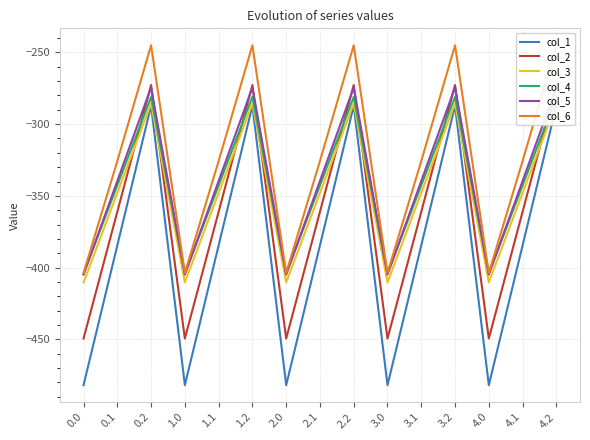

True or false: col_6 and col_2 cross at least once.

False